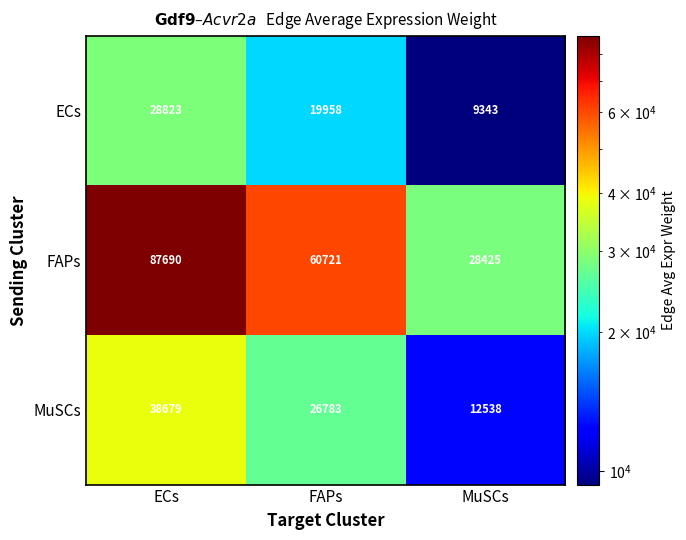

Reading right to left, what are all the values shown in this chart?

ECs: MuSCs=9343	FAPs=19958	ECs=28823
FAPs: MuSCs=28425	FAPs=60721	ECs=87690
MuSCs: MuSCs=12538	FAPs=26783	ECs=38679